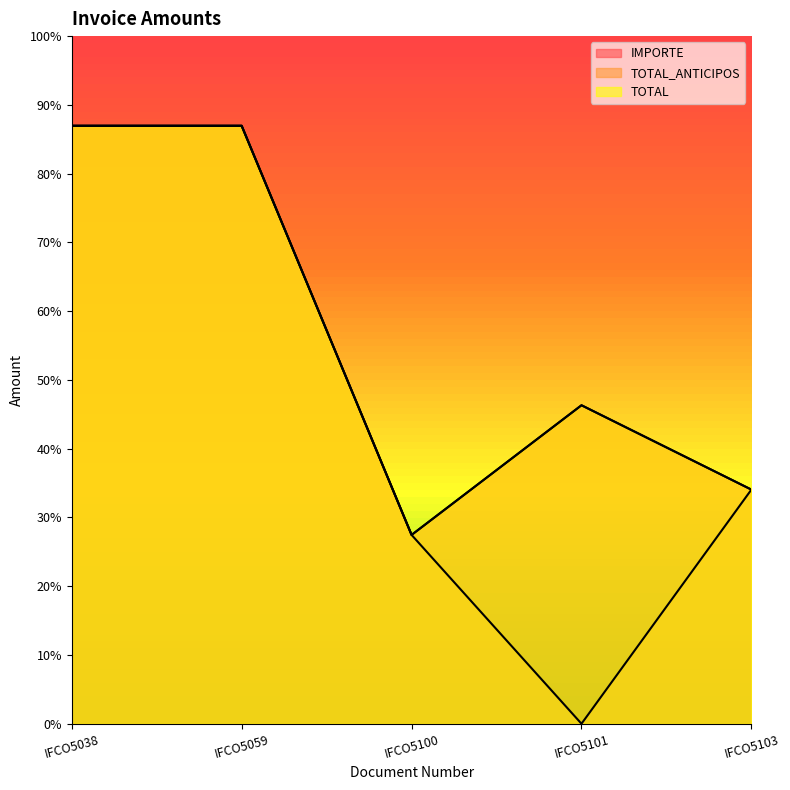

Is it true that IMPORTE equals 138484 at IFCO5059?

False